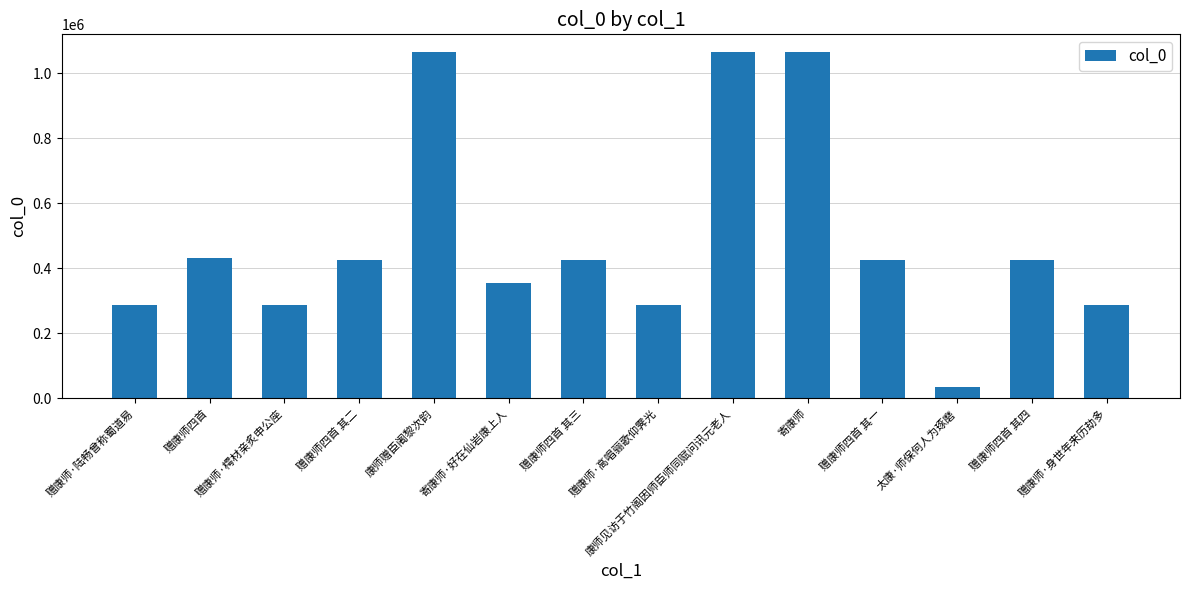

What is the ratio of the value at 寄康师 to the value at 赠康师·身世年来历劫多?

3.7